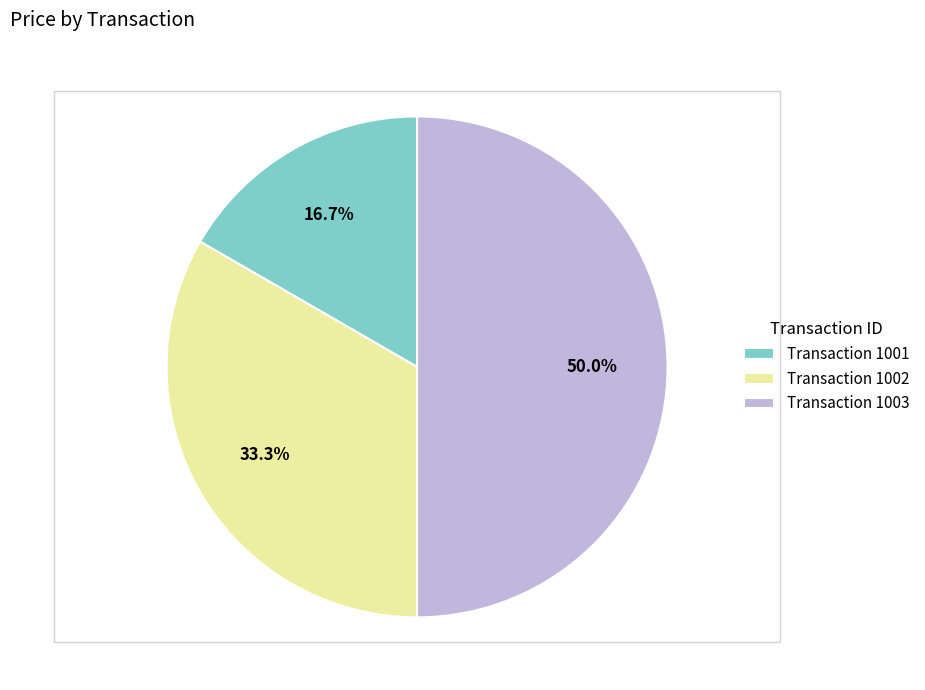

Is Transaction 1001 the majority of the pie?

No